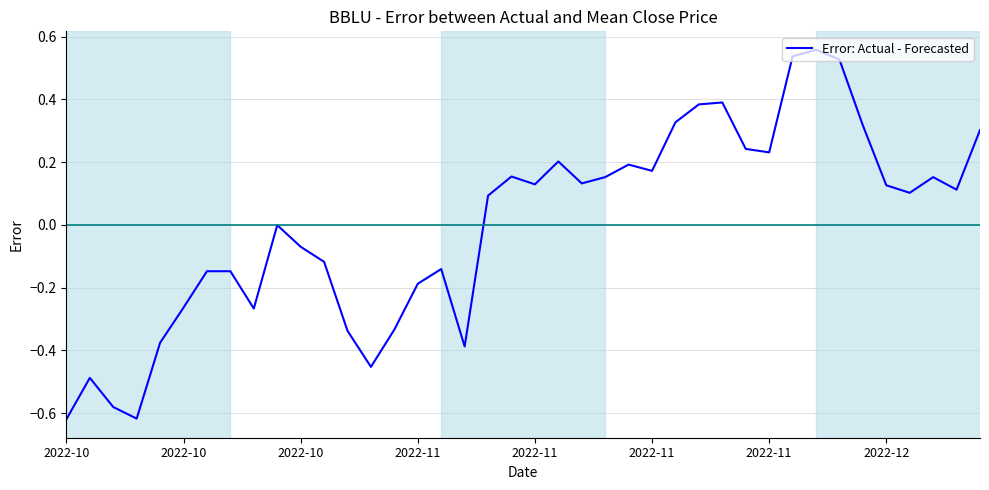

What is the difference between the maximum and minimum values?

1.2